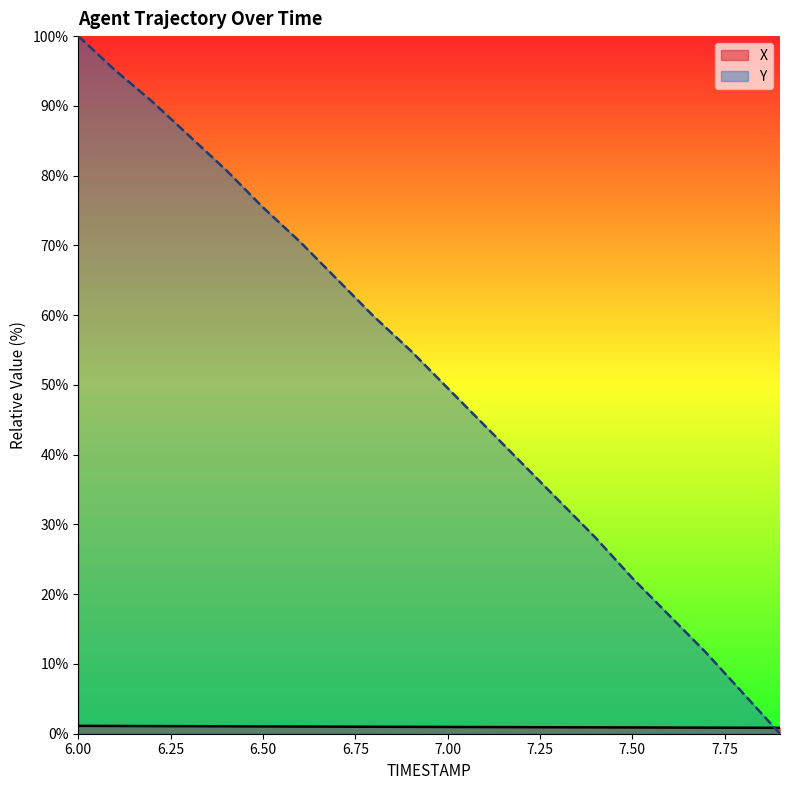

What is the value of the X point at the 10th from the left?

1.0